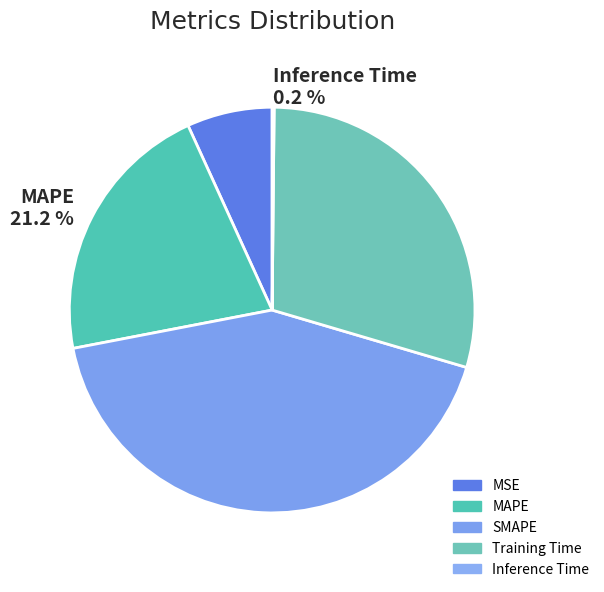

Which slice is the largest?

SMAPE